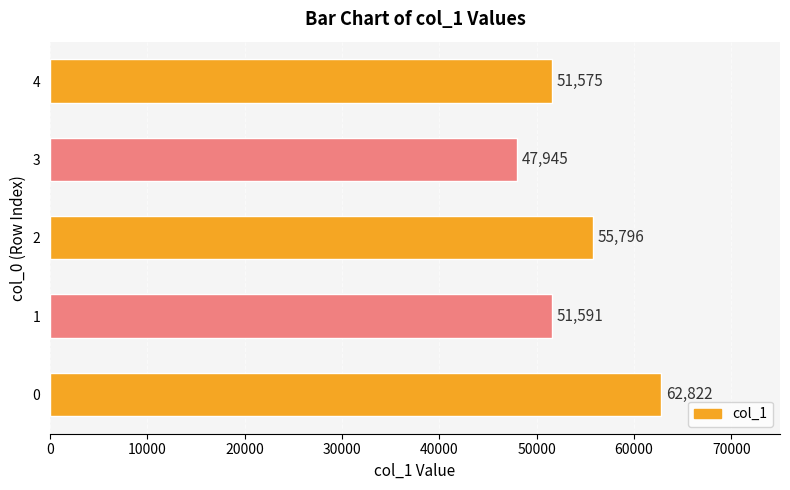

What is the average value?

53946